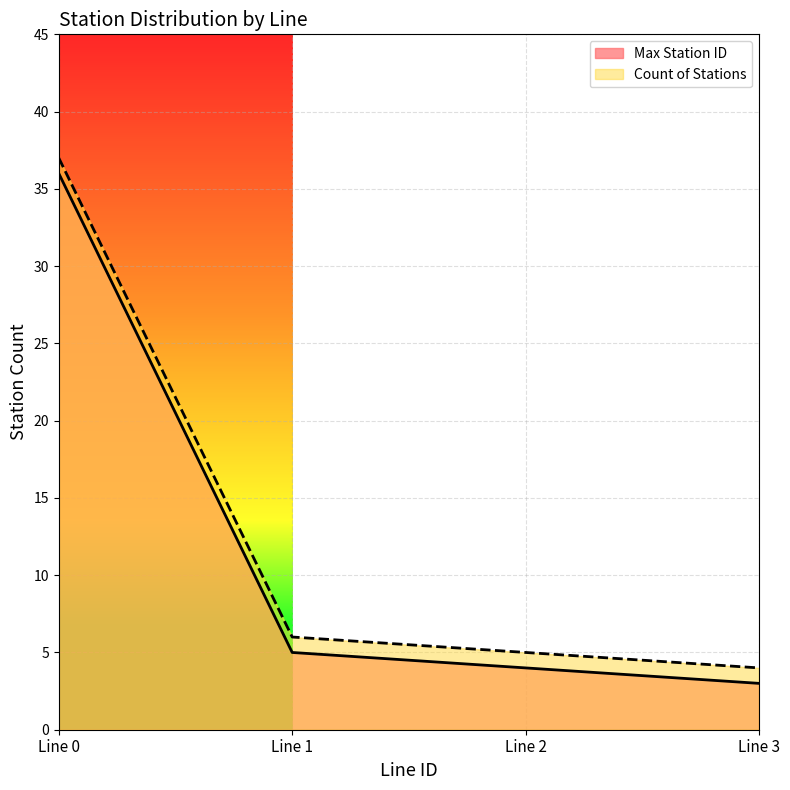

List the series in order of their peak value, highest first.

Count of Stations, Max Station ID